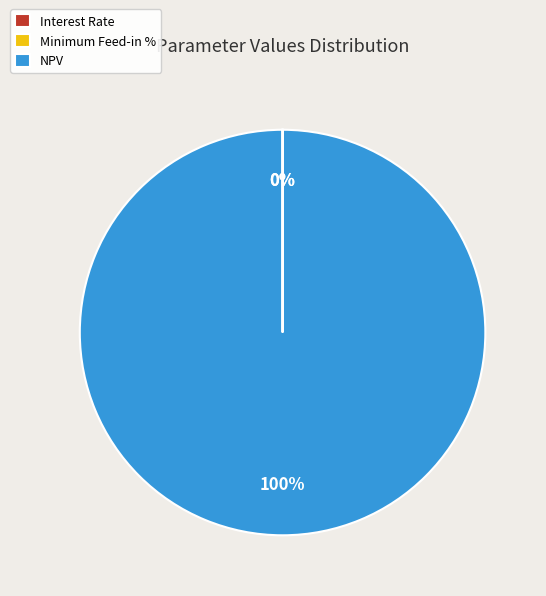

Count the number of slices in the pie.

3